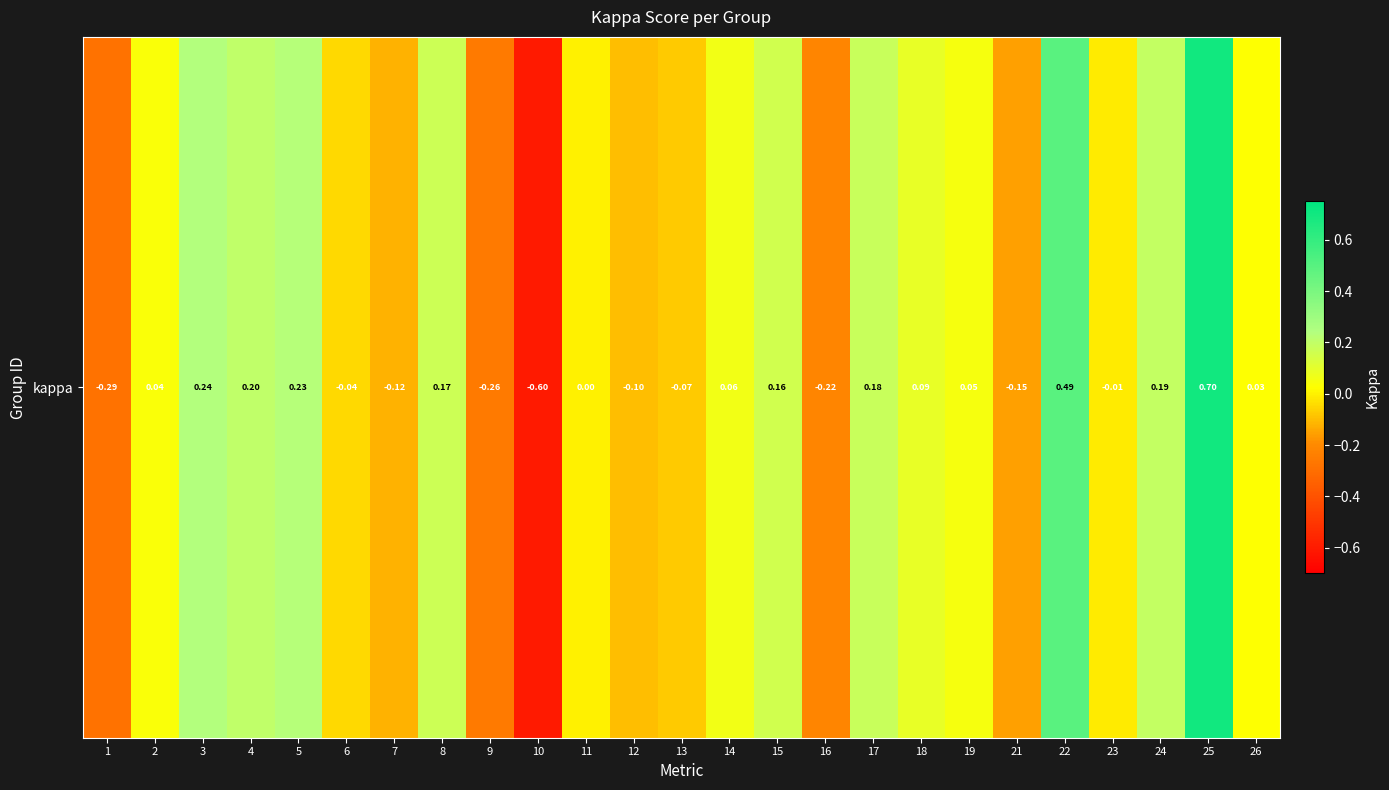

Reading left to right, list all the values displayed in this chart.

1=-0.3	2=0.0	3=0.2	4=0.2	5=0.2	6=-0.0	7=-0.1	8=0.2	9=-0.3	10=-0.6	11=0.0	12=-0.1	13=-0.1	14=0.1	15=0.2	16=-0.2	17=0.2	18=0.1	19=0.1	21=-0.2	22=0.5	23=-0.0	24=0.2	25=0.7	26=0.0